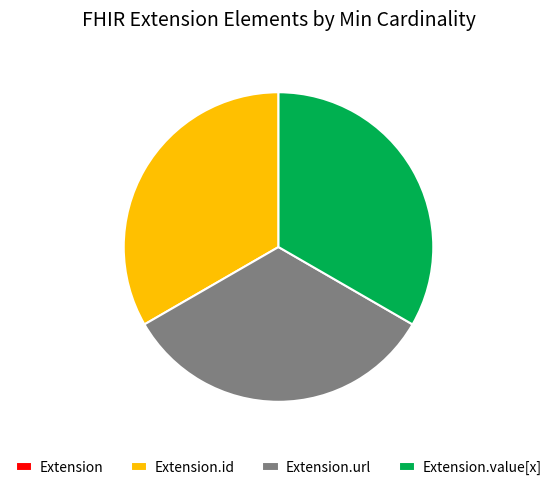

Is there any slice that represents more than half of the pie?

No